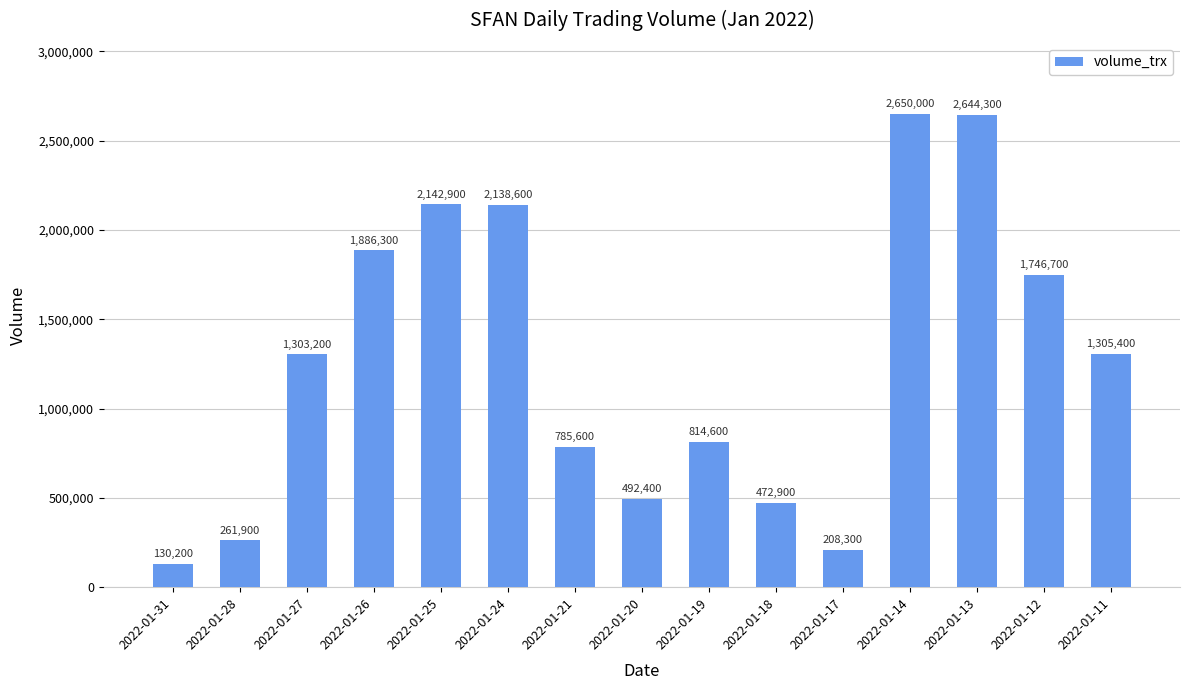

Reading right to left, transcribe all the data shown in this chart.

2022-01-11=1305400	2022-01-12=1746700	2022-01-13=2644300	2022-01-14=2650000	2022-01-17=208300	2022-01-18=472900	2022-01-19=814600	2022-01-20=492400	2022-01-21=785600	2022-01-24=2138600	2022-01-25=2142900	2022-01-26=1886300	2022-01-27=1303200	2022-01-28=261900	2022-01-31=130200